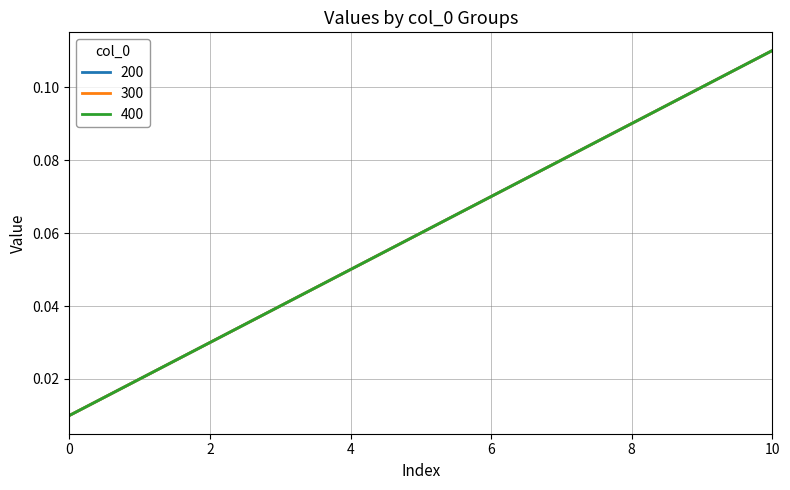

Reading left to right, transcribe all the data shown in this chart.

200: 0=0.0	1=0.0	2=0.0	3=0.0	4=0.1	5=0.1	6=0.1	7=0.1	8=0.1	9=0.1	10=0.1
300: 0=0.0	1=0.0	2=0.0	3=0.0	4=0.1	5=0.1	6=0.1	7=0.1	8=0.1	9=0.1	10=0.1
400: 0=0.0	1=0.0	2=0.0	3=0.0	4=0.1	5=0.1	6=0.1	7=0.1	8=0.1	9=0.1	10=0.1